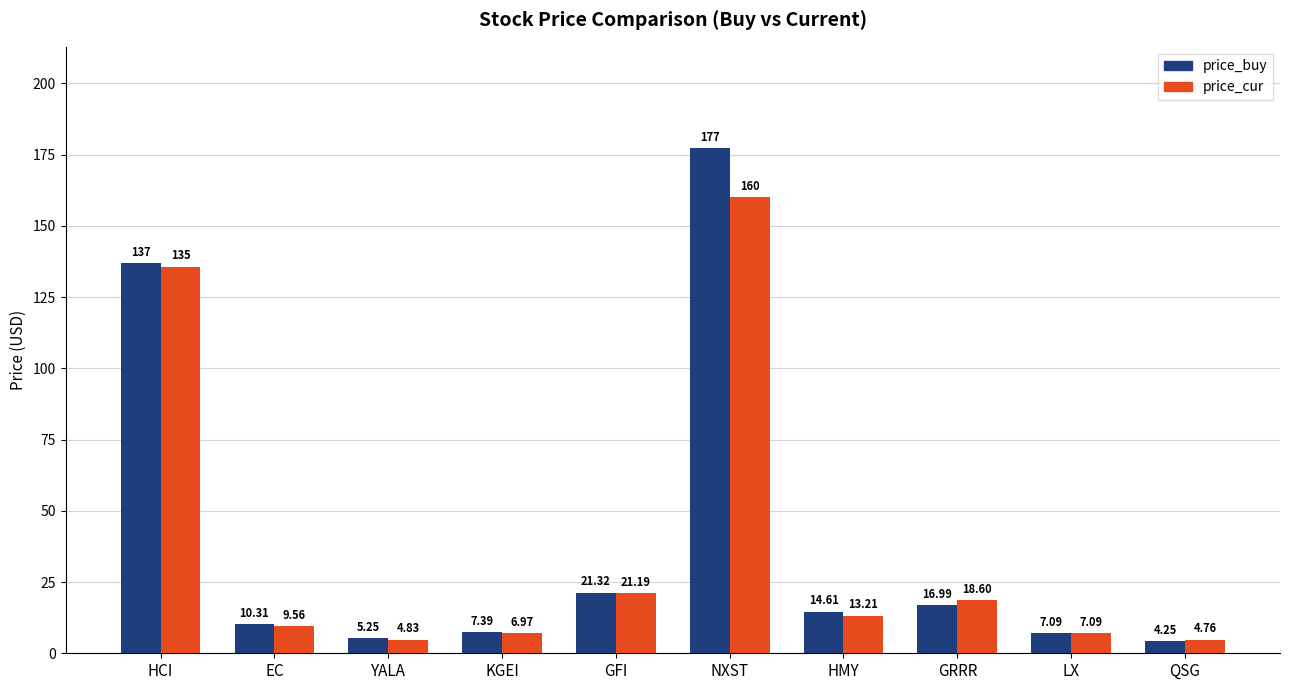

Which category has the highest value in the price_buy series?

NXST